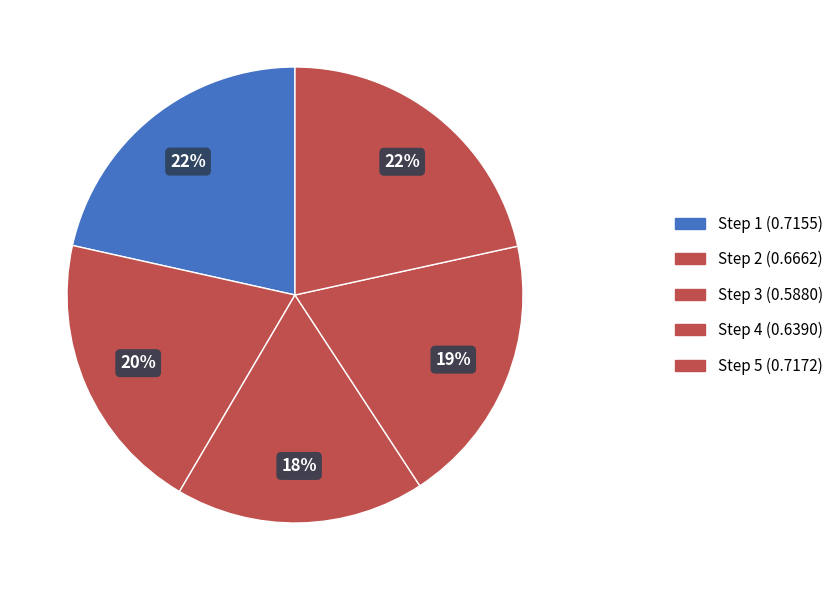

How many slices are in this pie chart?

5